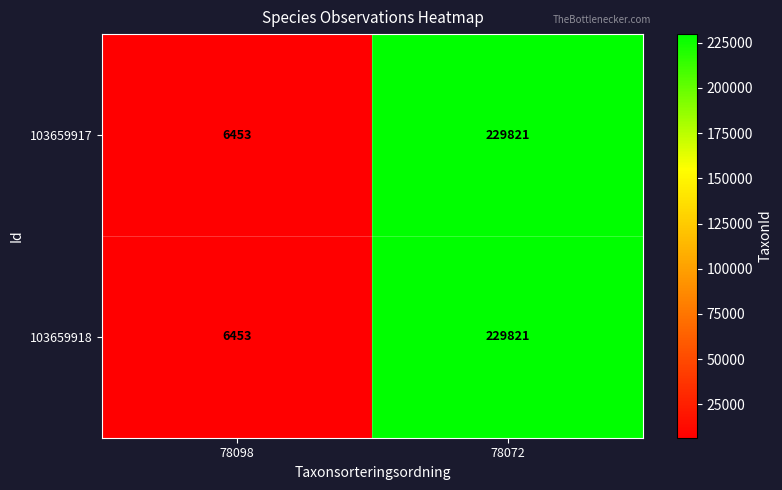

Reading left to right, what are all the values shown in this chart?

103659917: 6453	229821
103659918: 6453	229821